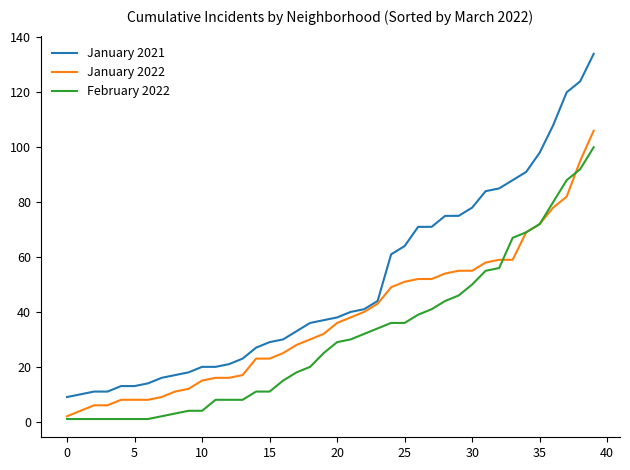

What is the lowest value of the February 2022 series?

1